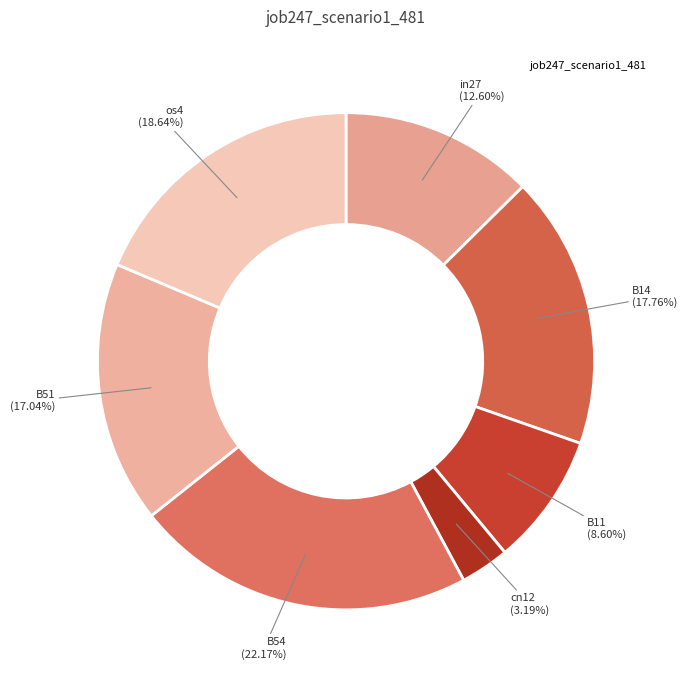

How many slices are in this pie chart?

7